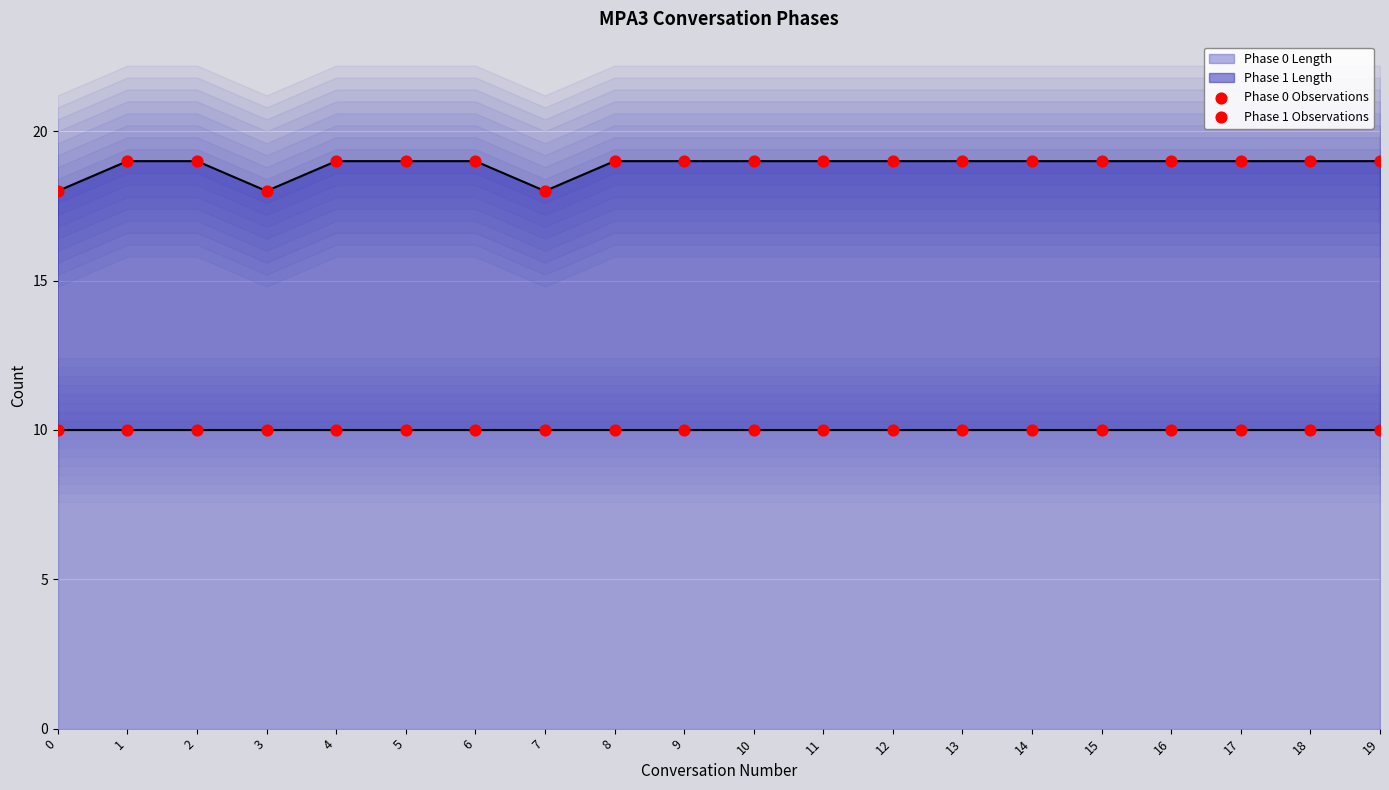

Which series has the widest spread of Y values?

Phase 1 Observations